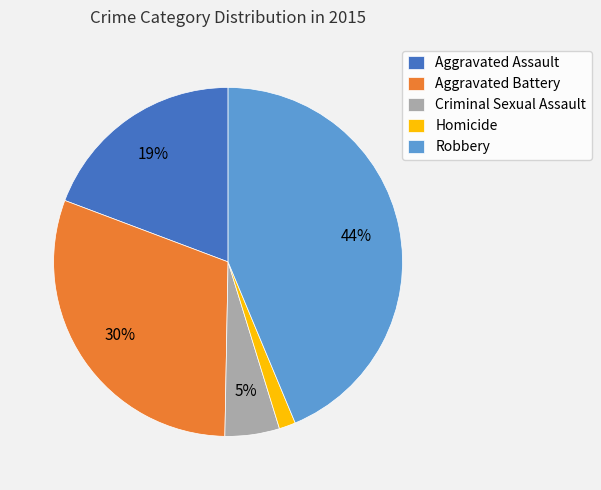

Rank the categories by value from highest to lowest.

Robbery, Aggravated Battery, Aggravated Assault, Criminal Sexual Assault, Homicide